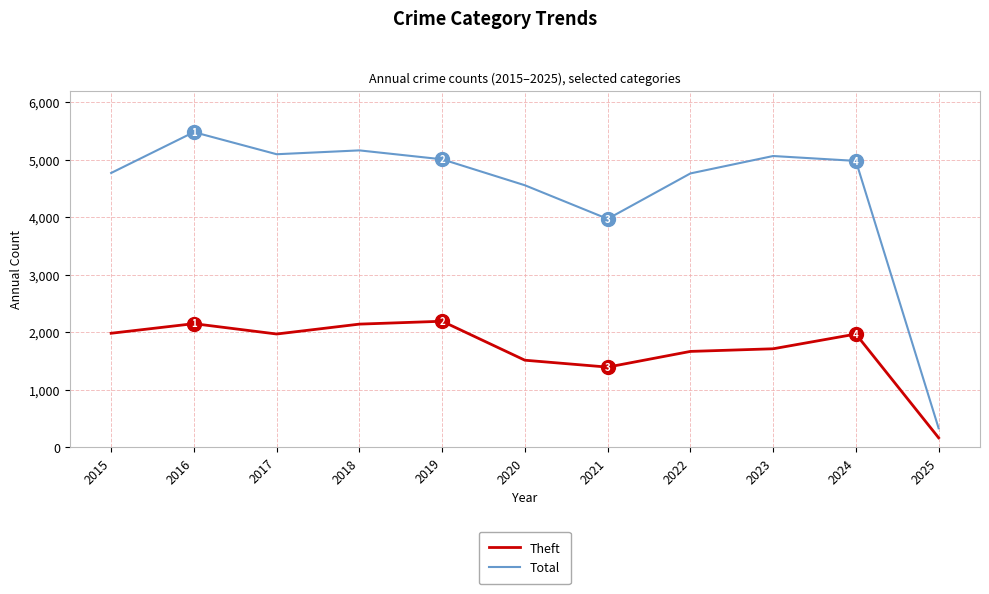

How many lines are shown in the chart?

2